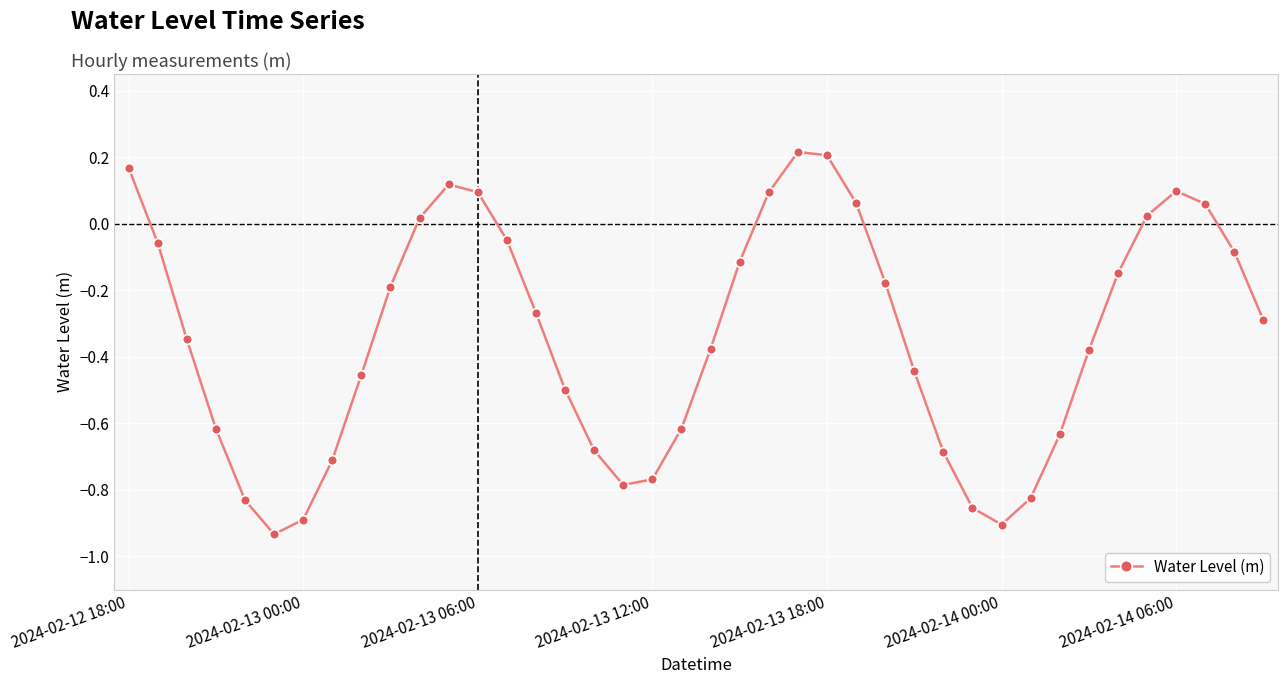

What is the difference between the maximum and minimum values?

1.1